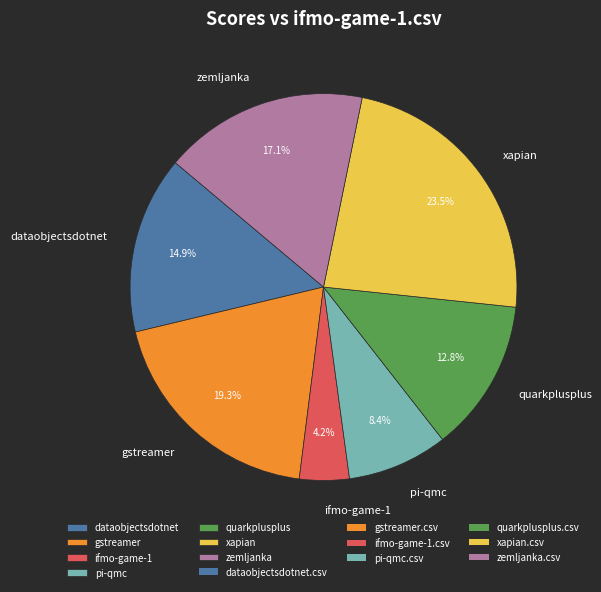

Which slice is the largest?

xapian